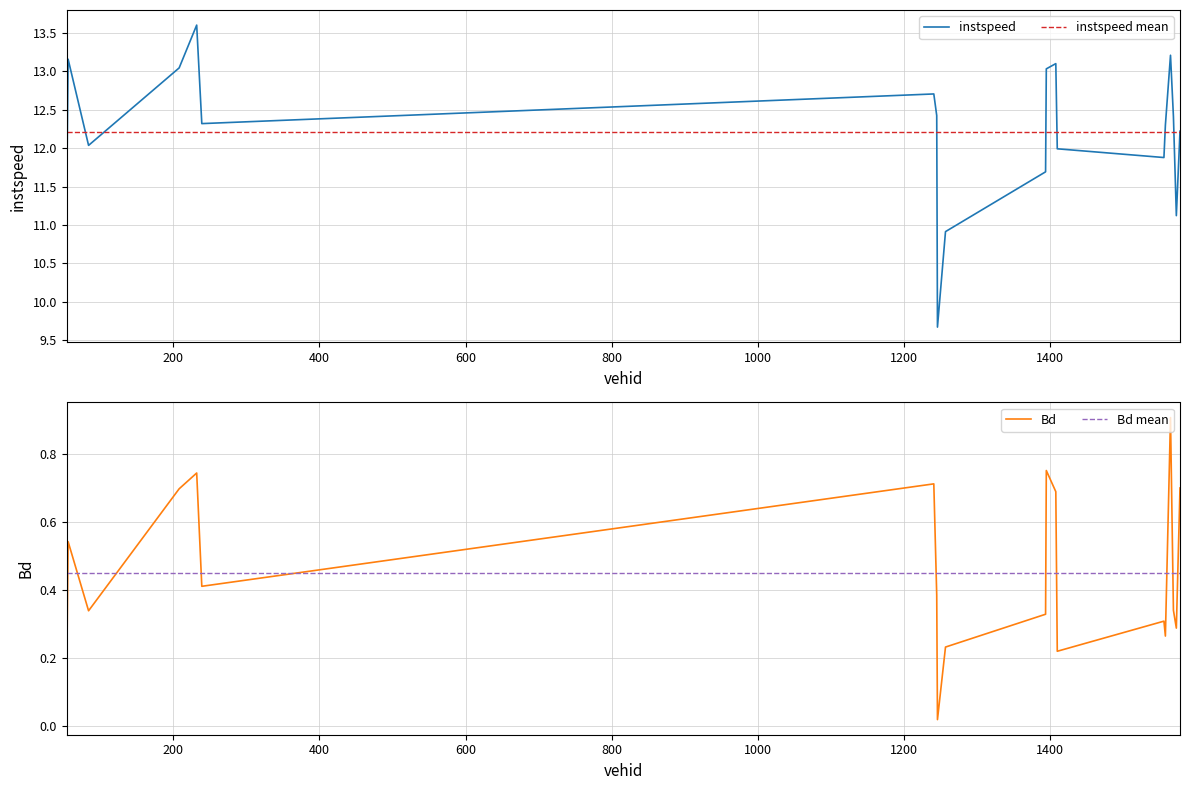

True or false: instspeed has a value of 4.1 at 1245.0.

False